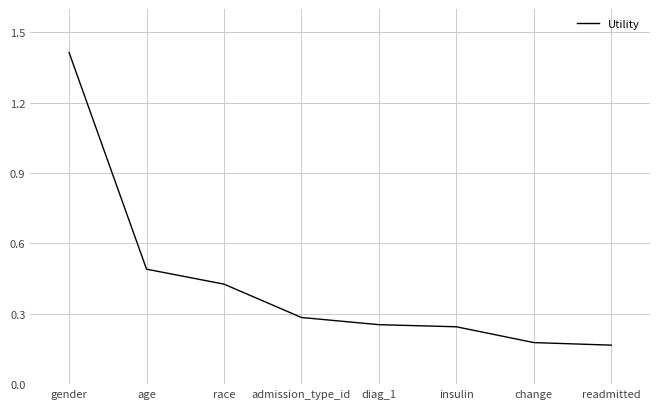

Does the chart display data point markers on the line(s)?

No